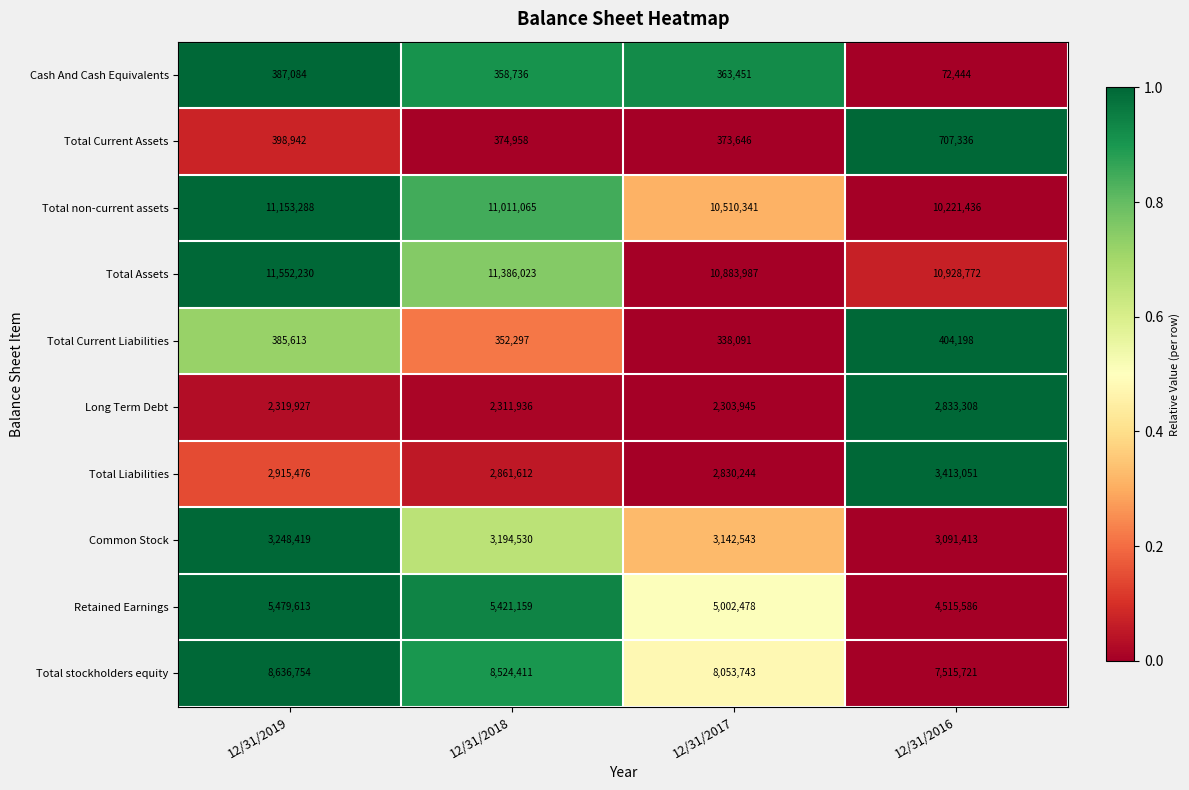

Rank the categories by Total Current Assets value from highest to lowest.

12/31/2016, 12/31/2019, 12/31/2018, 12/31/2017